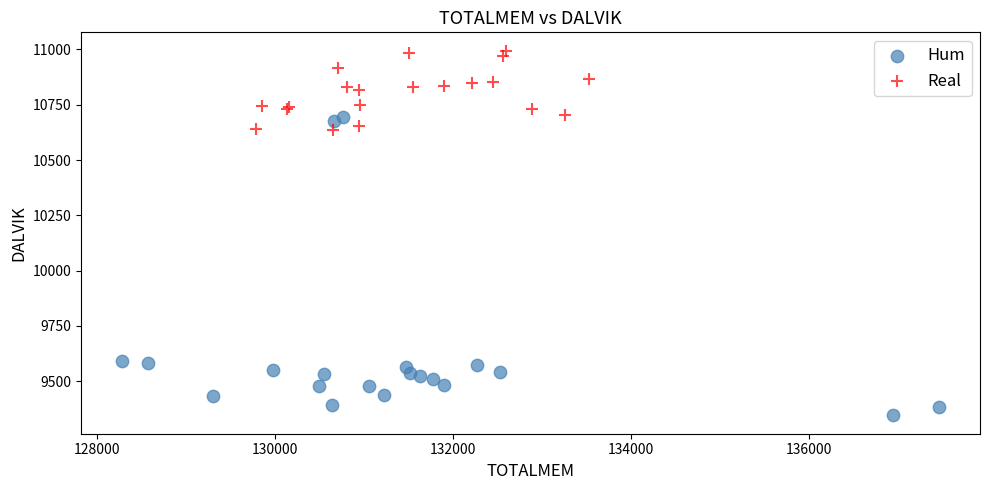

Which series has the widest spread of Y values?

Hum